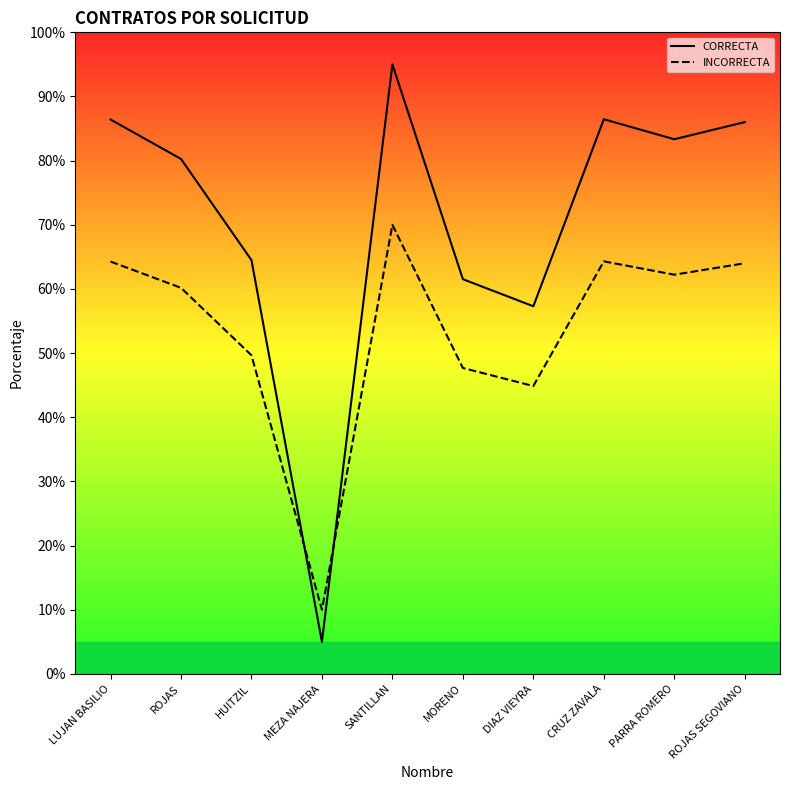

Count the number of categories in the chart.

10